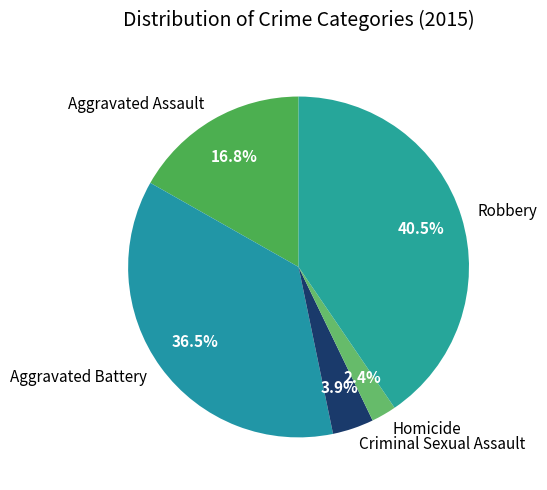

What is the ratio of the value at Aggravated Battery to the value at Robbery?

0.9